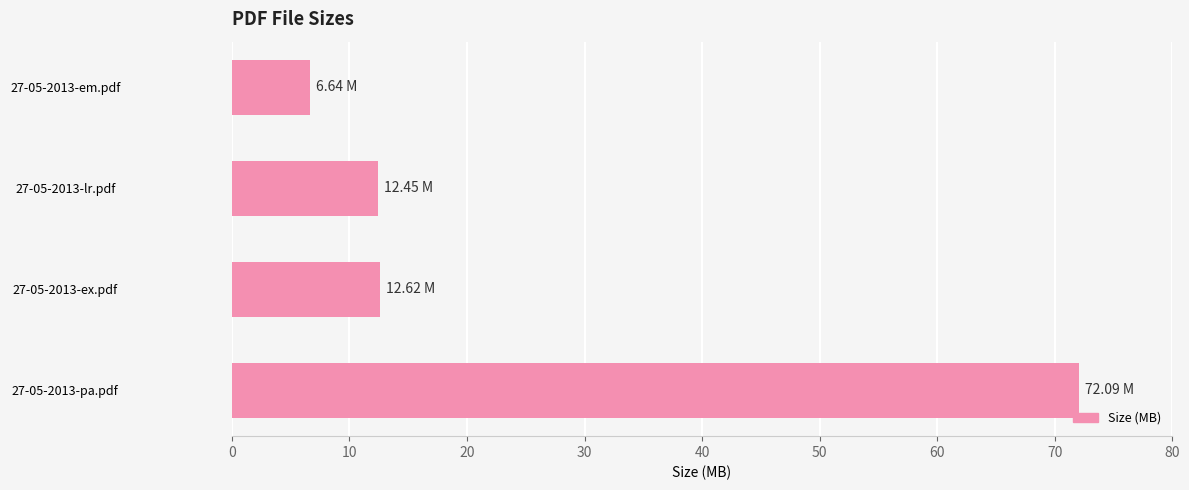

What is the sum of all values?

103.8